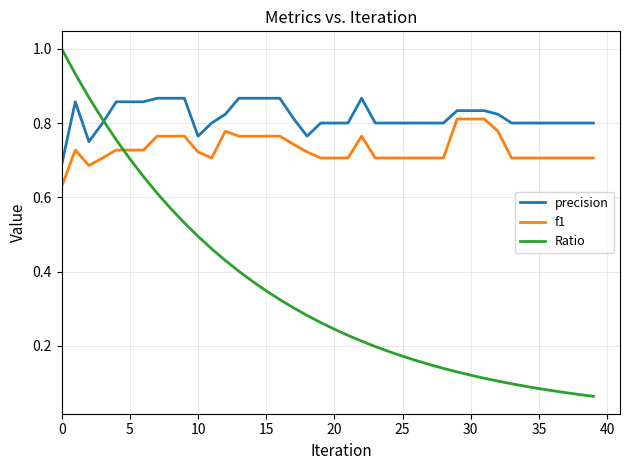

Which series has the largest total across all categories?

precision